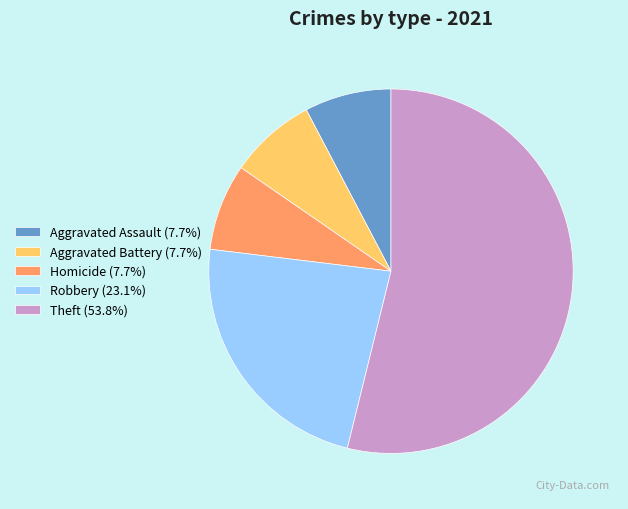

How many segments does this pie chart have?

5